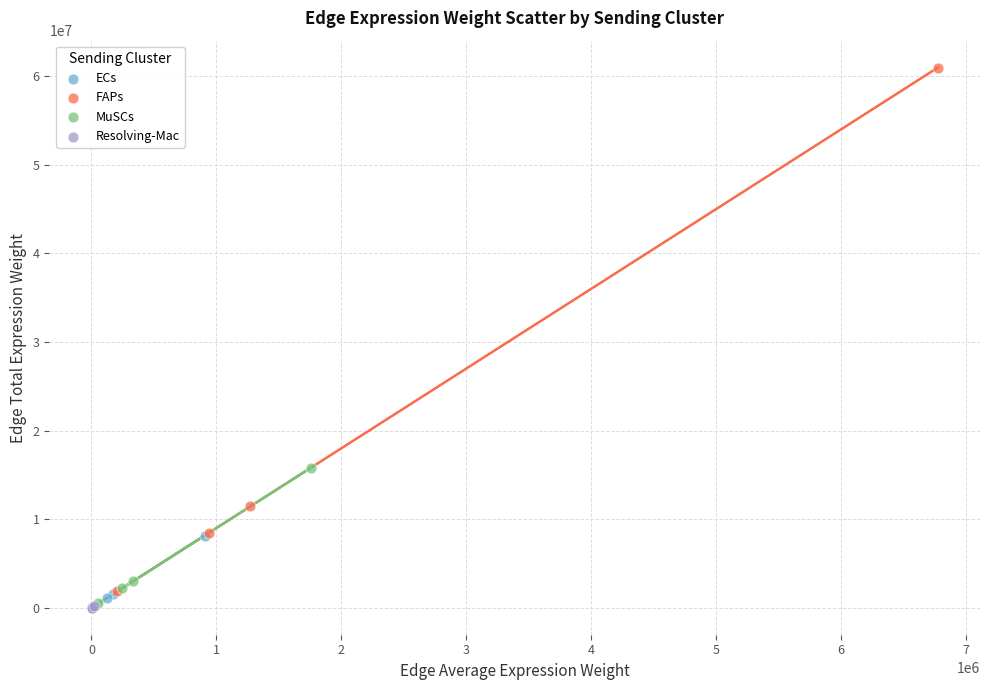

Which series has the largest Y range (max minus min)?

FAPs